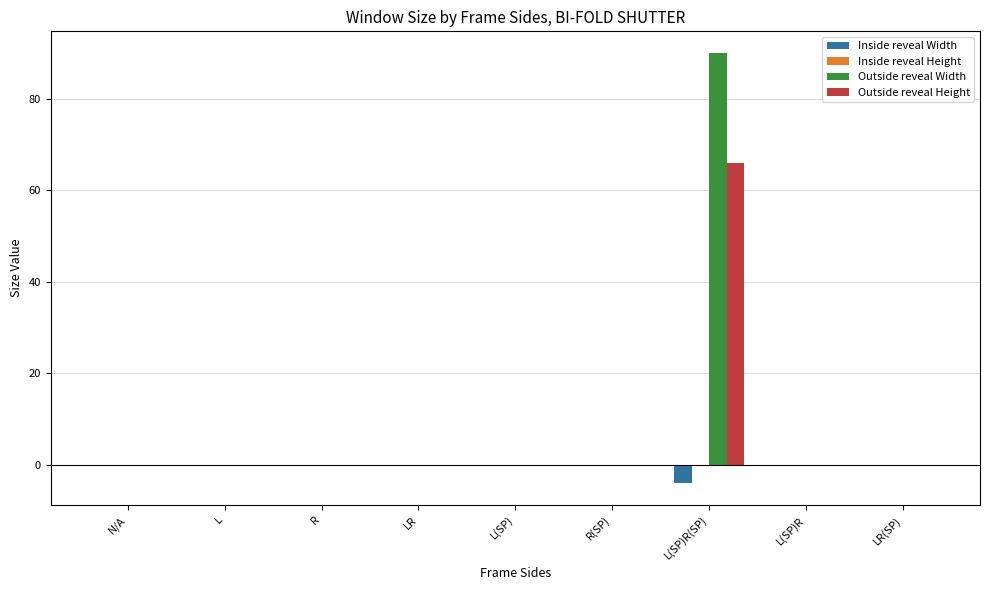

Which series has the largest total across all categories?

Outside reveal Width